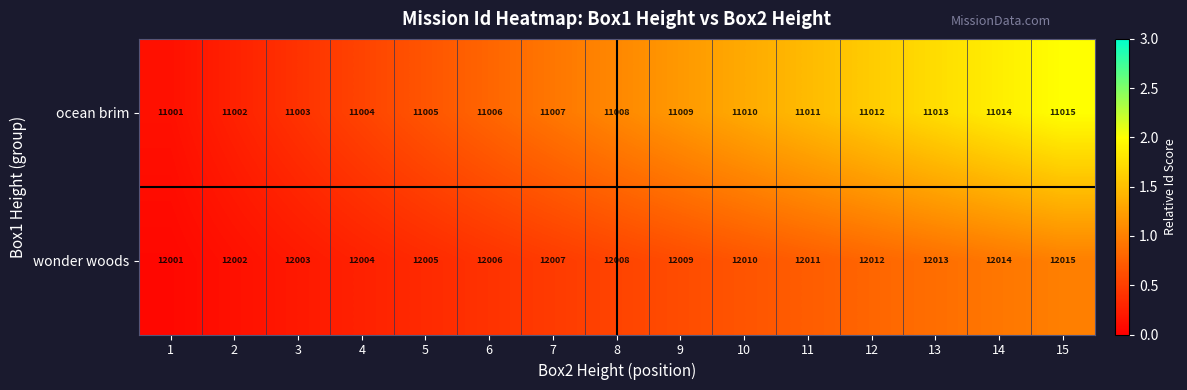

What is the highest value of the wonder woods series?

12015